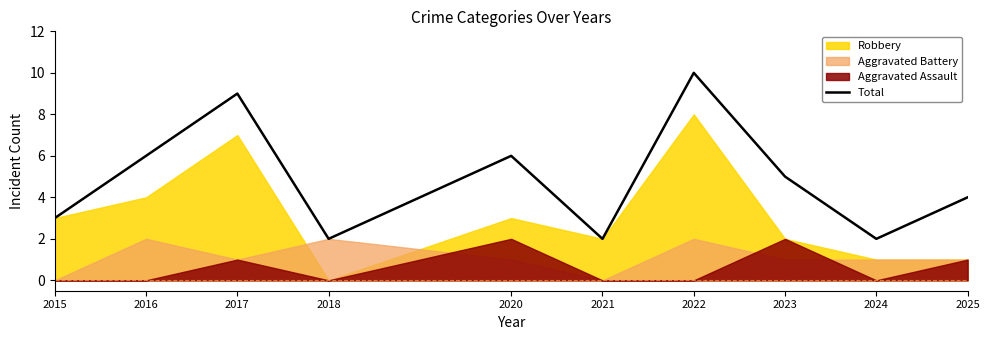

Is it true that the value at 2015 is 4?

False